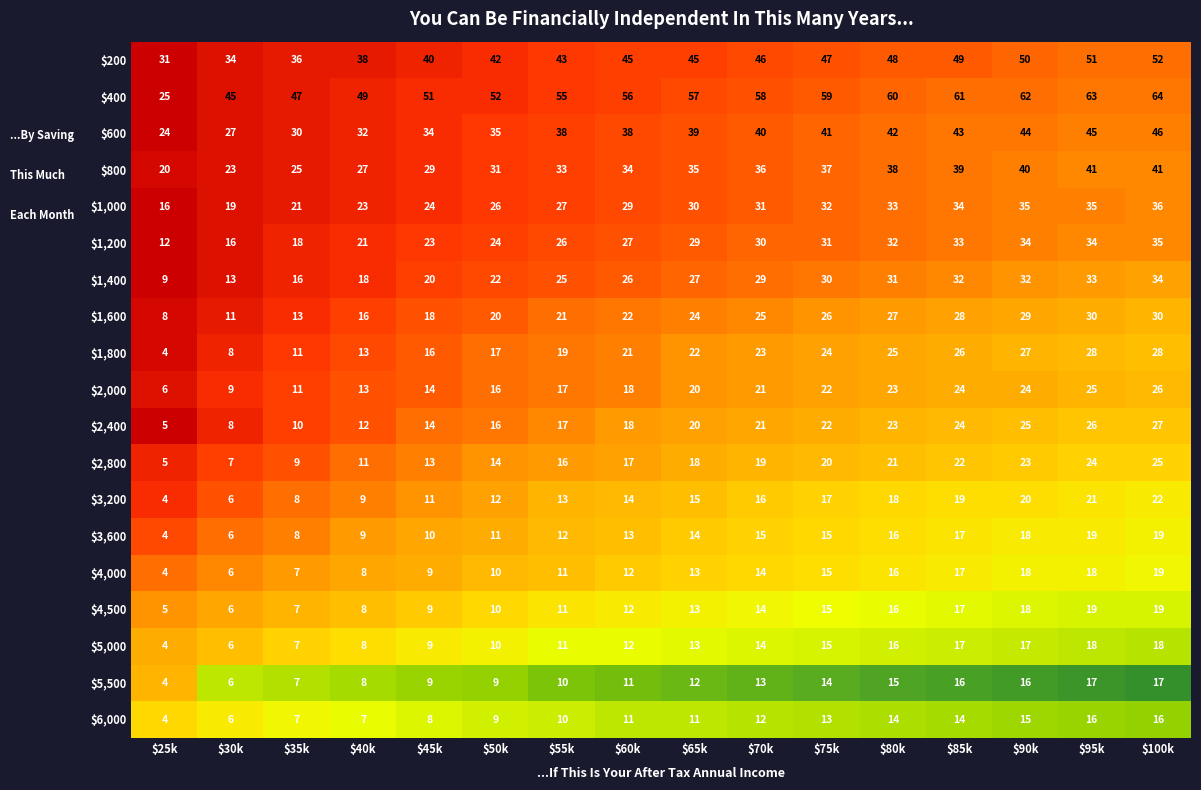

What is the total value across all series at $45k?

361